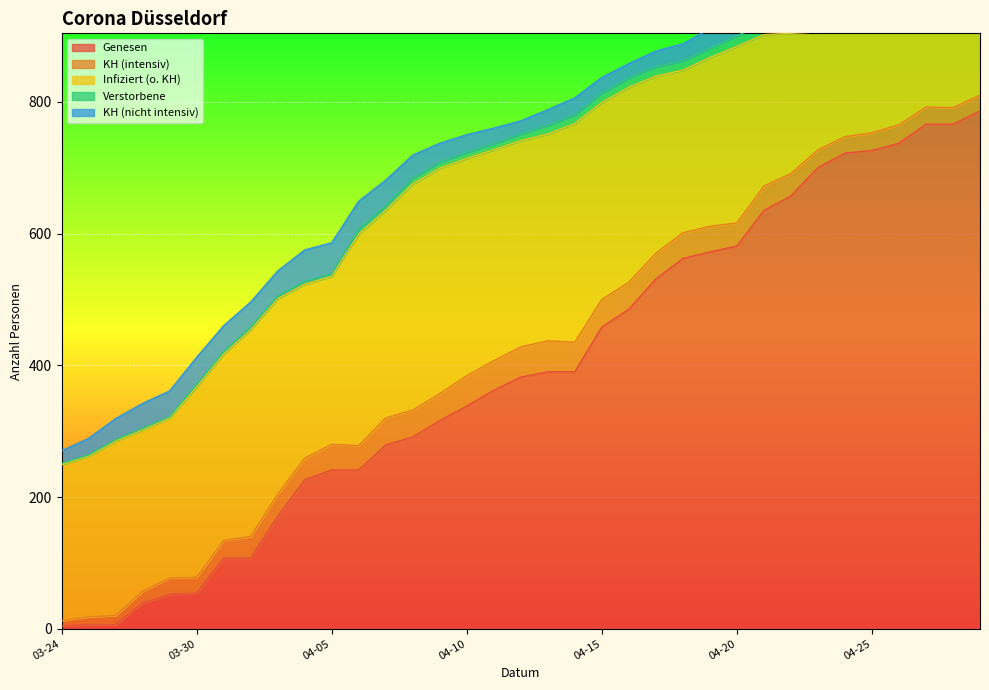

At which category does KH (intensiv) reach its first local peak?

2020-03-29